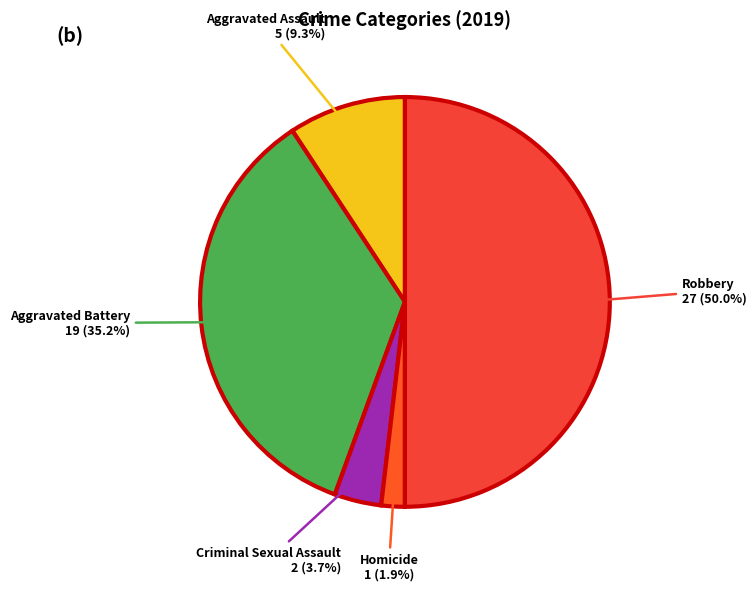

How many slices are in this pie chart?

5